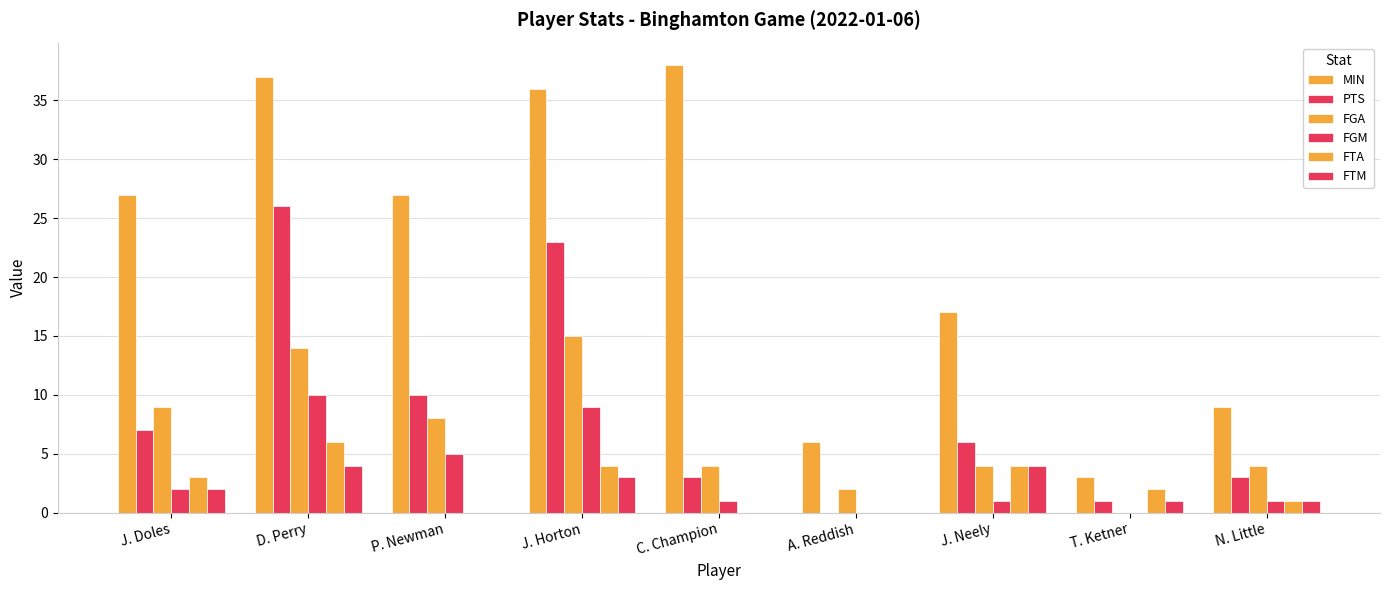

At which label does FTM first exceed 1?

J. Doles